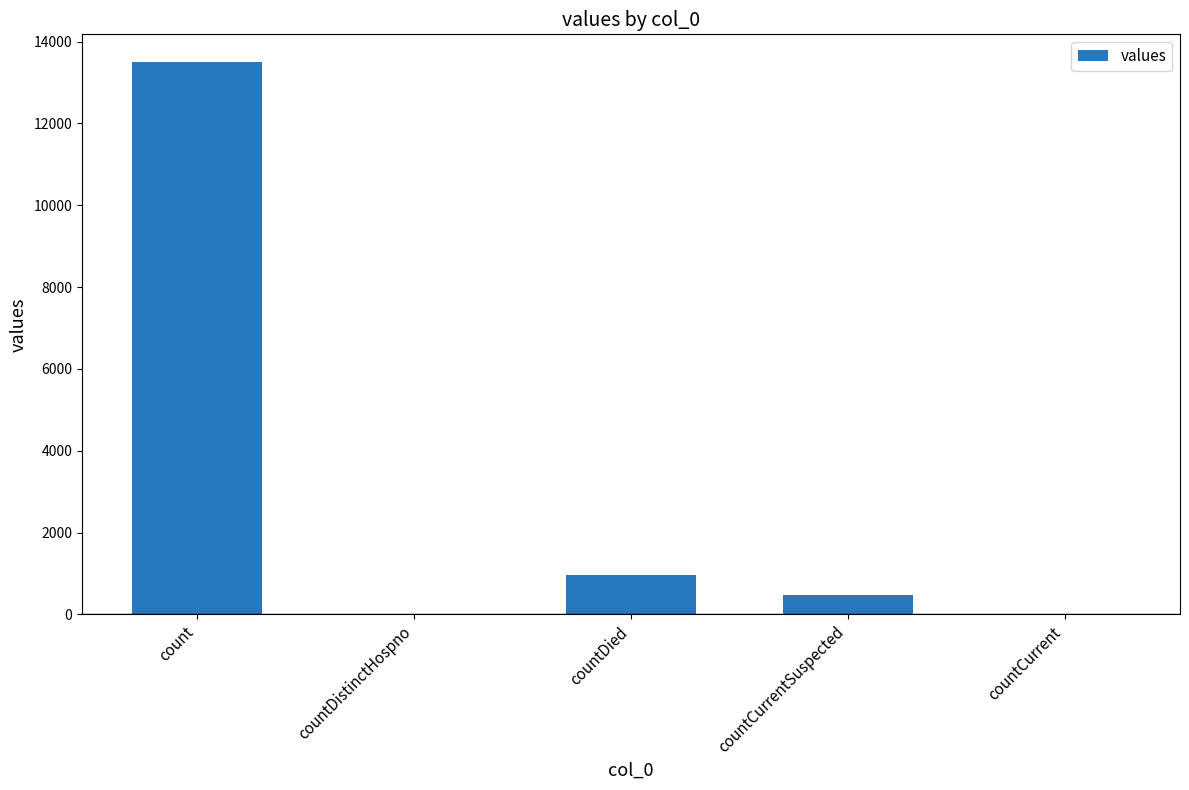

Where is the data nearest to the value 6750?

countDied